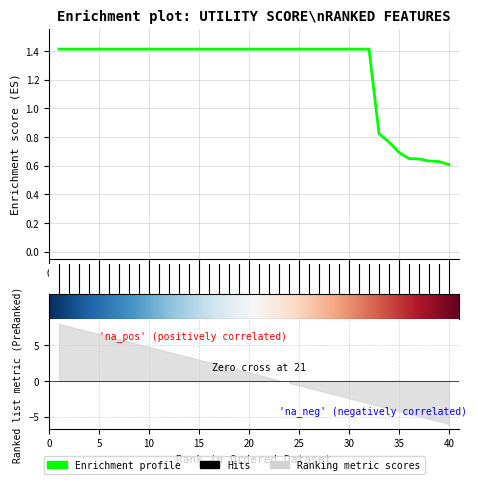

Reading left to right, what are all the values shown in this chart?

1=1.4	2=1.4	3=1.4	4=1.4	5=1.4	6=1.4	7=1.4	8=1.4	9=1.4	10=1.4	11=1.4	12=1.4	13=1.4	14=1.4	15=1.4	16=1.4	17=1.4	18=1.4	19=1.4	20=1.4	21=1.4	22=1.4	23=1.4	24=1.4	25=1.4	26=1.4	27=1.4	28=1.4	29=1.4	30=1.4	31=1.4	32=1.4	33=0.8	34=0.8	35=0.7	36=0.7	37=0.6	38=0.6	39=0.6	40=0.6